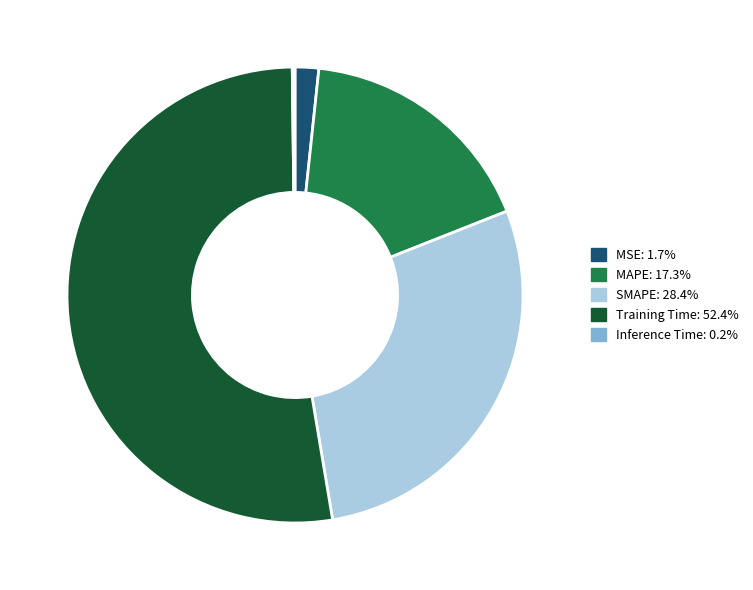

Which category has the biggest portion of the pie?

Training Time